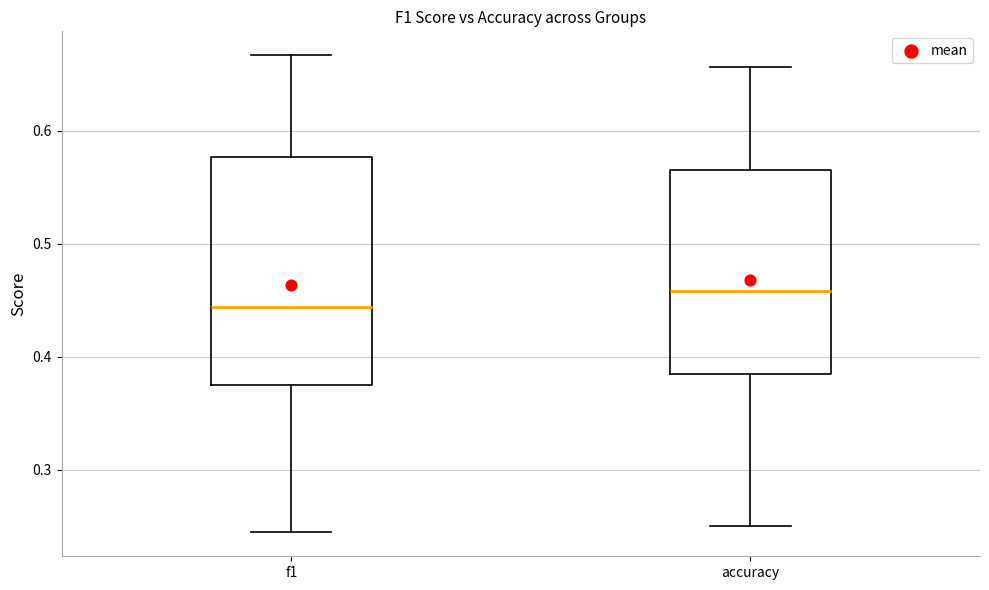

Comparing the boxes themselves (not the whiskers), which one is the tallest?

f1